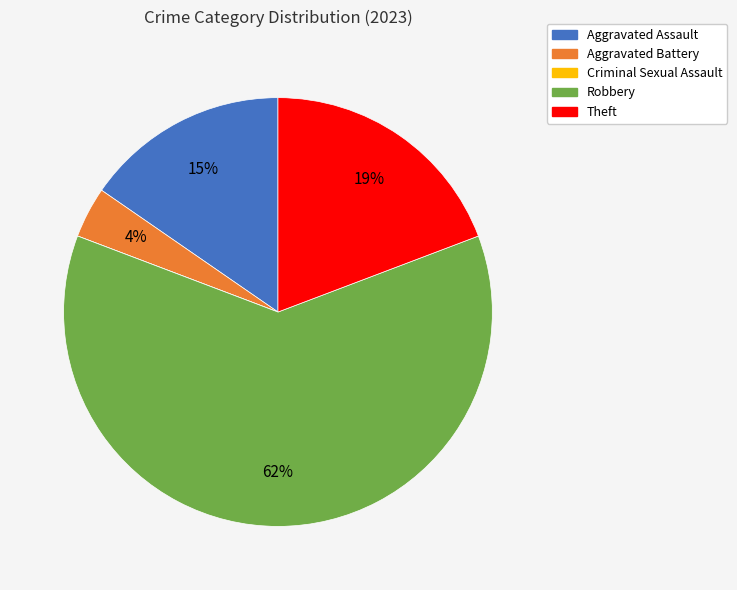

True or false: Robbery accounts for 48% of the total.

False